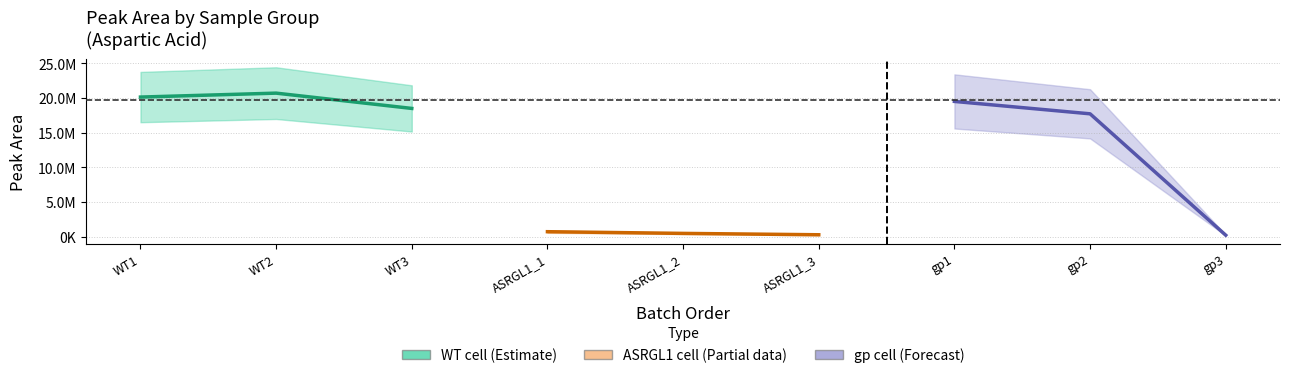

What is the minimum value shown in the chart?

232246